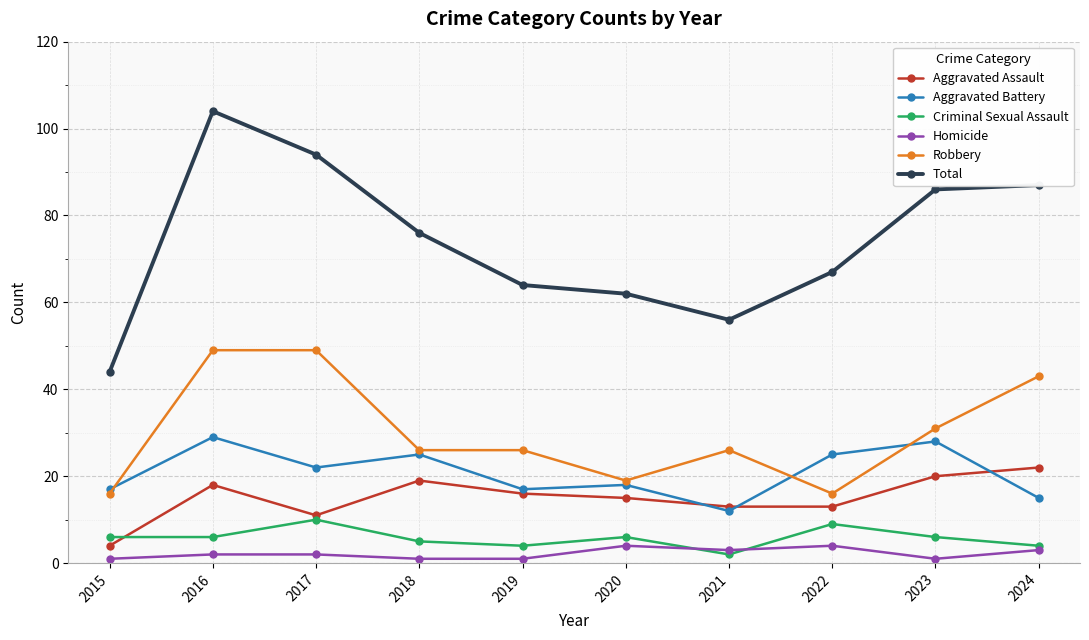

True or false: Homicide has more than 1 points higher than both neighbors.

True